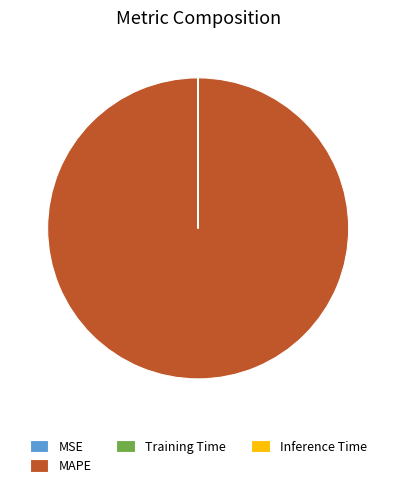

Which category has the biggest portion of the pie?

MAPE